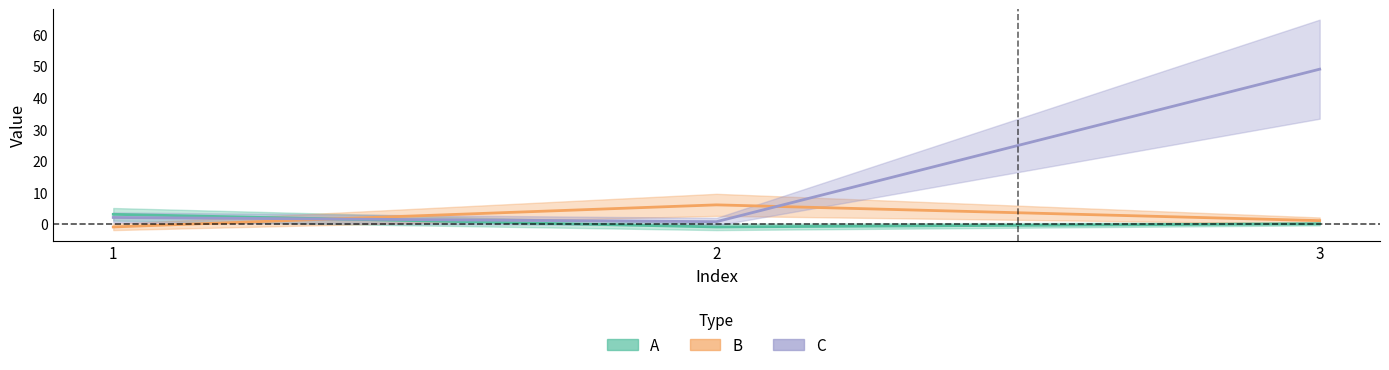

At which label does A first exceed 0?

1